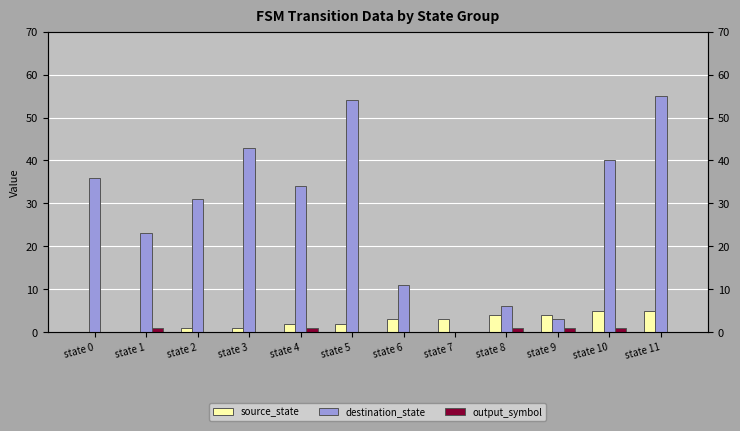

Does the chart contain stacked bars?

No